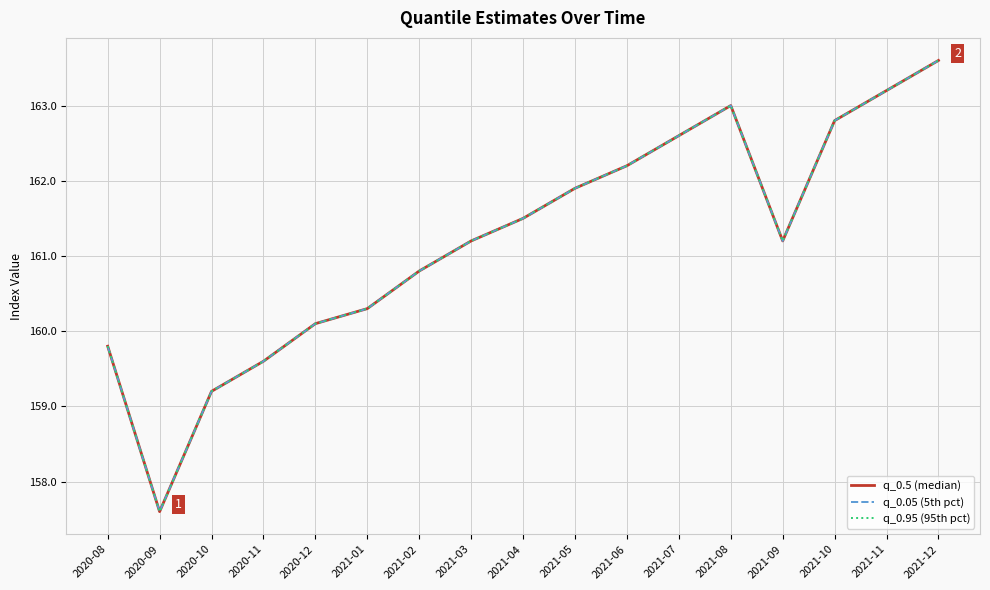

At which label does q_0.95 (95th pct) reach its minimum?

2020-09